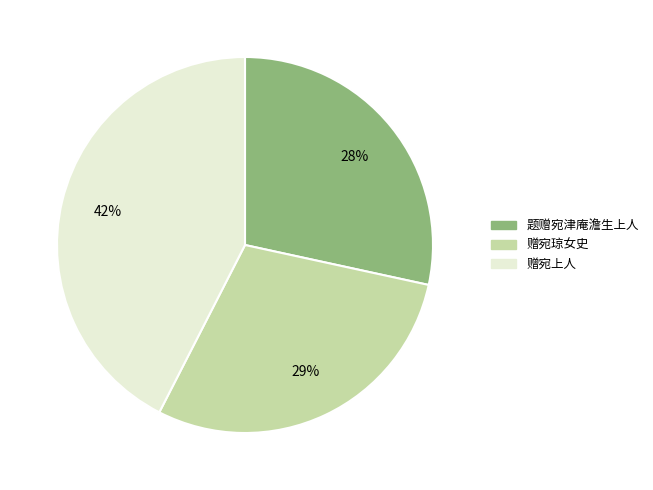

The 赠宛琼女史 slice represents 29% of the pie. True or false?

True